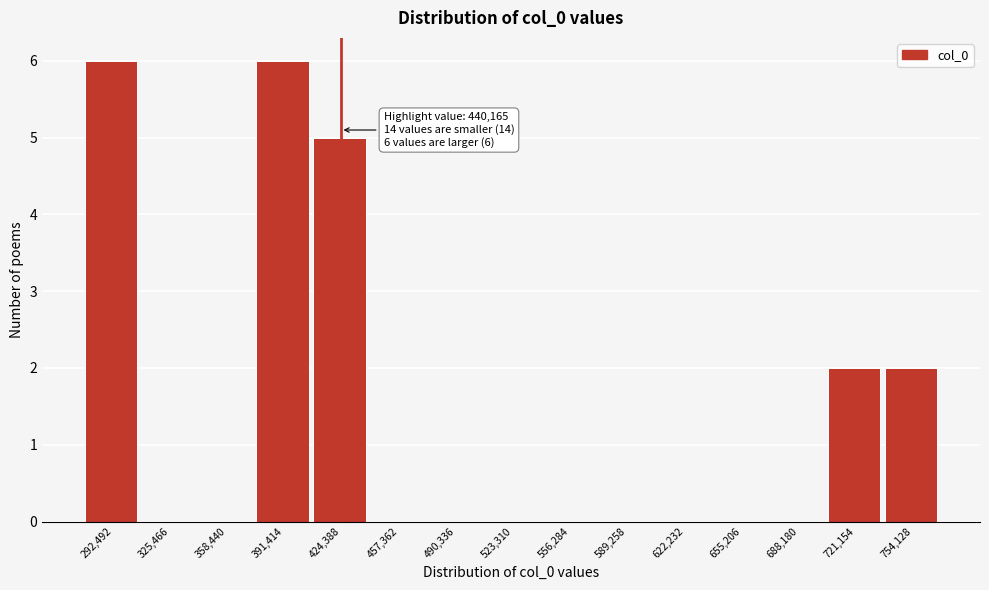

Reading right to left, extract all data points from this chart.

754,128=2	721,154=2	688,180=0	655,206=0	622,232=0	589,258=0	556,284=0	523,310=0	490,336=0	457,362=0	424,388=5	391,414=6	358,440=0	325,466=0	292,492=6